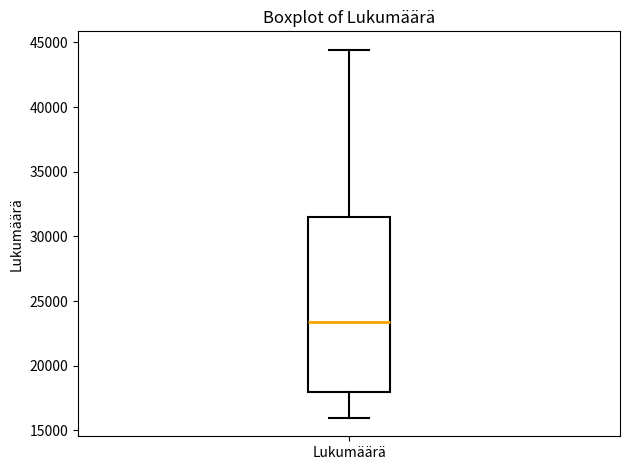

Transcribe this box plot: give where the median line is, the range the box spans, and where the two whiskers end, as read against the y-axis. The values are not printed on the chart, so give them approximately, as read against the axis.

median 23500, box 18000 to 31500, whiskers 16000 to 44500